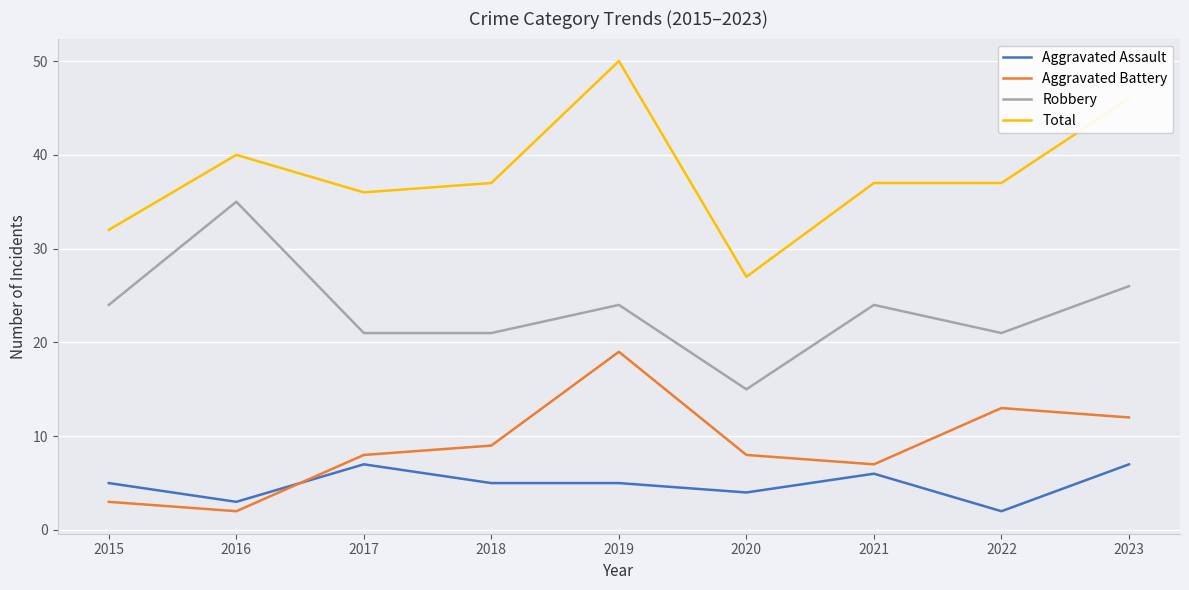

Which series has the widest spread of values?

Total